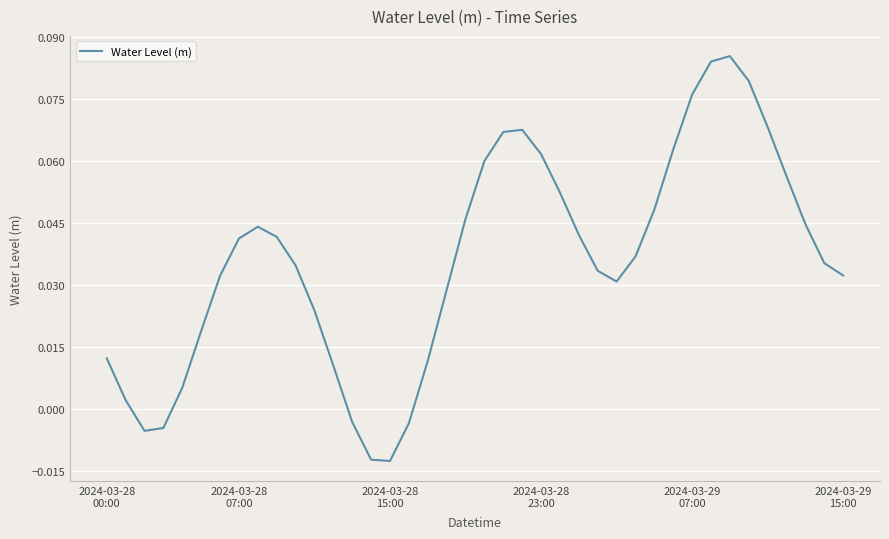

Rank the categories by value from lowest to highest.

15, 14, 2024-03-28
15:00, 2024-03-28
23:00, 16, 13, 2024-03-28
07:00, 2024-03-29
07:00, 12, 17, 2024-03-28
00:00, 2024-03-29
15:00, 11, 18, 27, 6, 39, 26, 10, 38, 28, 7, 9, 25, 8, 37, 19, 29, 24, 36, 20, 23, 30, 21, 22, 35, 31, 34, 32, 33